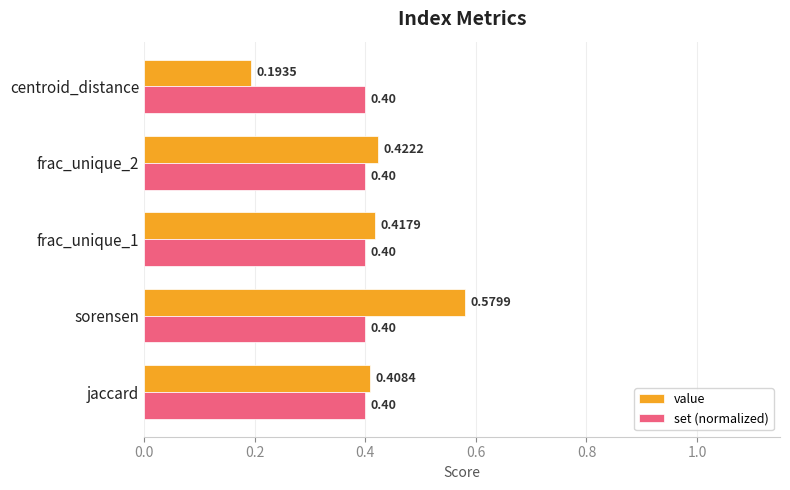

What is the average value of the set (normalized) series?

0.4